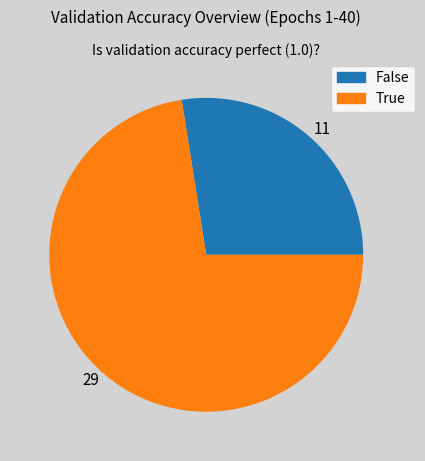

How many segments does this pie chart have?

2